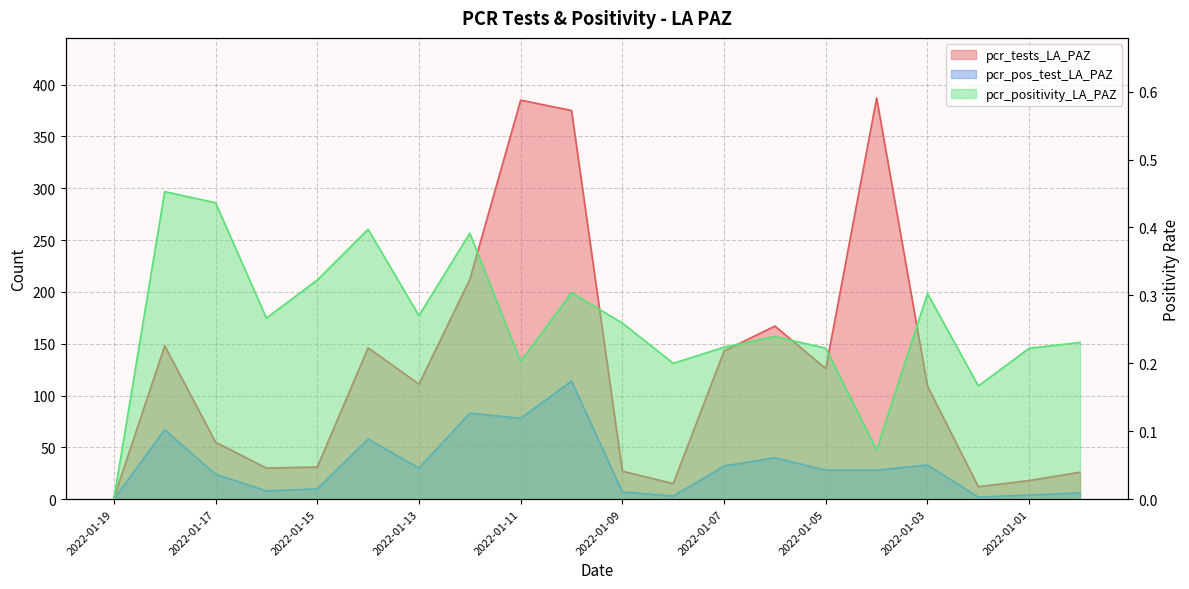

True or false: pcr_tests_LA_PAZ and pcr_pos_test_LA_PAZ intersect in this chart.

False